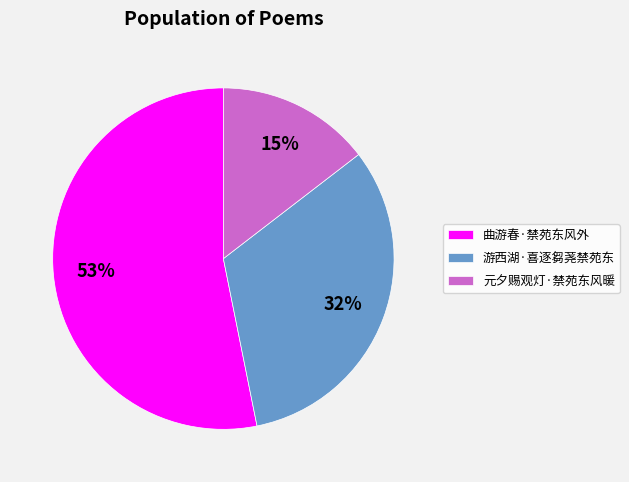

Which slice represents more than half of the pie?

曲游春·禁苑东风外